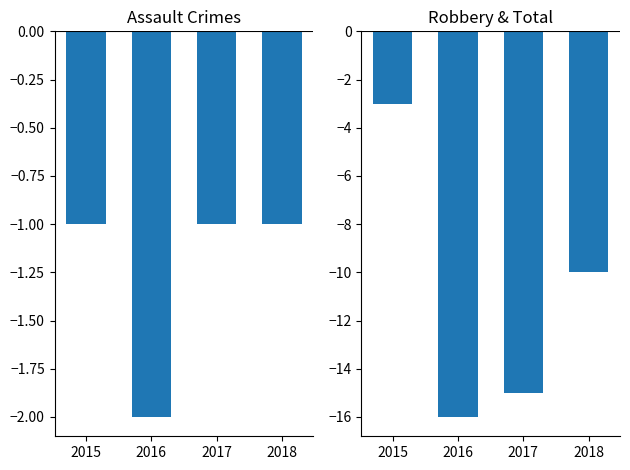

The value of Aggravated Assault at 2018 is -1. True or false?

True